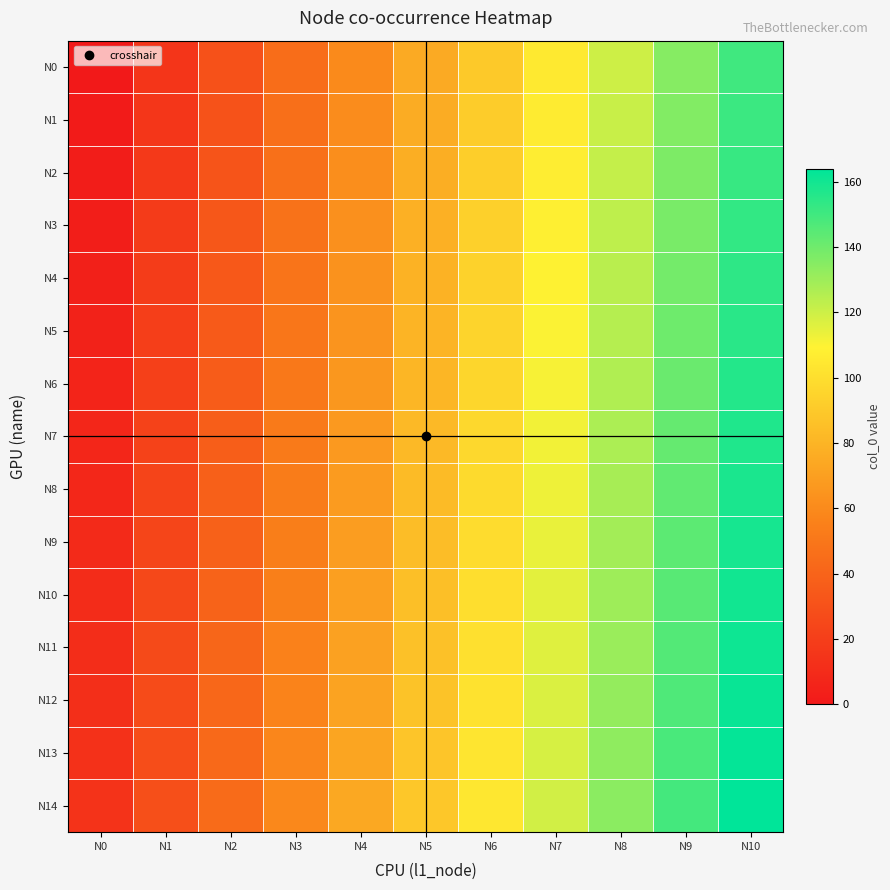

Reading left to right, what are all the values shown in this chart?

N0: N0=0	N1=15	N2=30	N3=45	N4=60	N5=75	N6=90	N7=105	N8=120	N9=135	N10=150
N1: N0=1	N1=16	N2=31	N3=46	N4=61	N5=76	N6=91	N7=106	N8=121	N9=136	N10=151
N2: N0=2	N1=17	N2=32	N3=47	N4=62	N5=77	N6=92	N7=107	N8=122	N9=137	N10=152
N3: N0=3	N1=18	N2=33	N3=48	N4=63	N5=78	N6=93	N7=108	N8=123	N9=138	N10=153
N4: N0=4	N1=19	N2=34	N3=49	N4=64	N5=79	N6=94	N7=109	N8=124	N9=139	N10=154
N5: N0=5	N1=20	N2=35	N3=50	N4=65	N5=80	N6=95	N7=110	N8=125	N9=140	N10=155
N6: N0=6	N1=21	N2=36	N3=51	N4=66	N5=81	N6=96	N7=111	N8=126	N9=141	N10=156
N7: N0=7	N1=22	N2=37	N3=52	N4=67	N5=82	N6=97	N7=112	N8=127	N9=142	N10=157
N8: N0=8	N1=23	N2=38	N3=53	N4=68	N5=83	N6=98	N7=113	N8=128	N9=143	N10=158
N9: N0=9	N1=24	N2=39	N3=54	N4=69	N5=84	N6=99	N7=114	N8=129	N9=144	N10=159
N10: N0=10	N1=25	N2=40	N3=55	N4=70	N5=85	N6=100	N7=115	N8=130	N9=145	N10=160
N11: N0=11	N1=26	N2=41	N3=56	N4=71	N5=86	N6=101	N7=116	N8=131	N9=146	N10=161
N12: N0=12	N1=27	N2=42	N3=57	N4=72	N5=87	N6=102	N7=117	N8=132	N9=147	N10=162
N13: N0=13	N1=28	N2=43	N3=58	N4=73	N5=88	N6=103	N7=118	N8=133	N9=148	N10=163
N14: N0=14	N1=29	N2=44	N3=59	N4=74	N5=89	N6=104	N7=119	N8=134	N9=149	N10=164